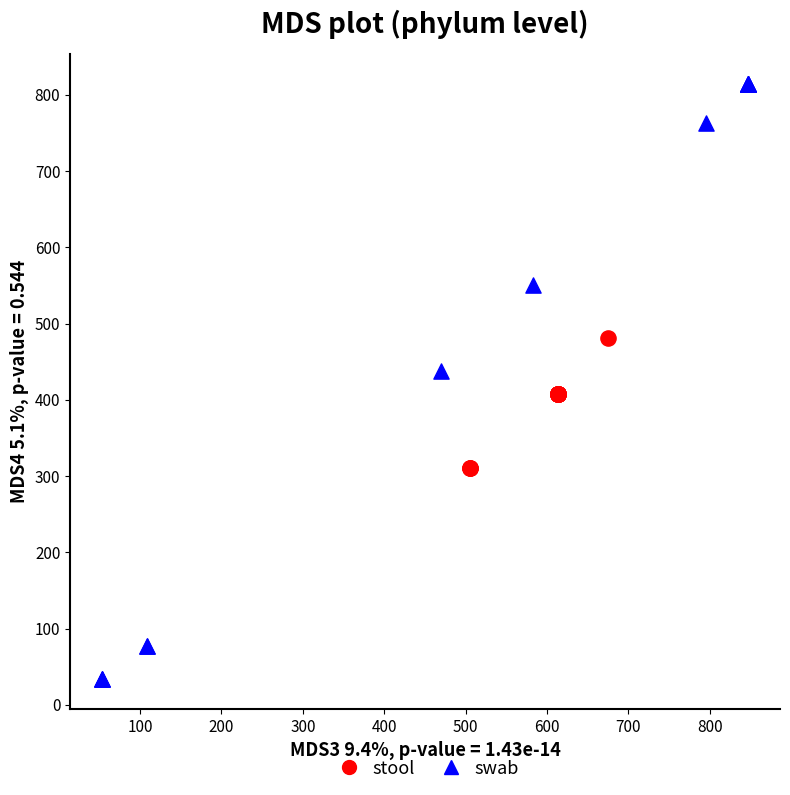

Which series reaches the maximum Y coordinate?

swab